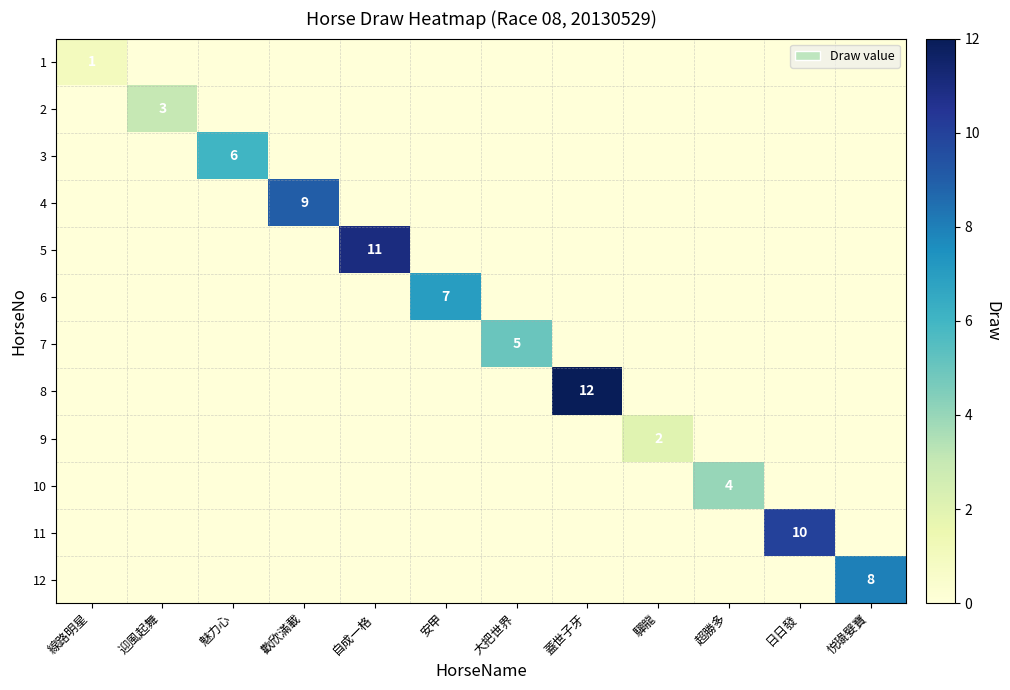

What is the greatest value displayed?

12